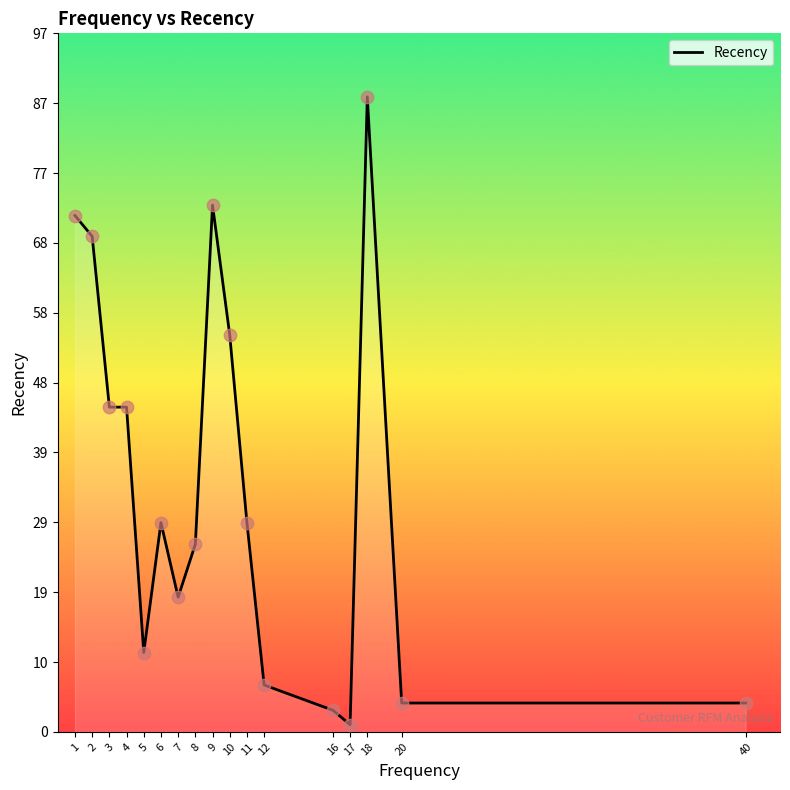

What is the change in value from 5 to 11?

+18.0